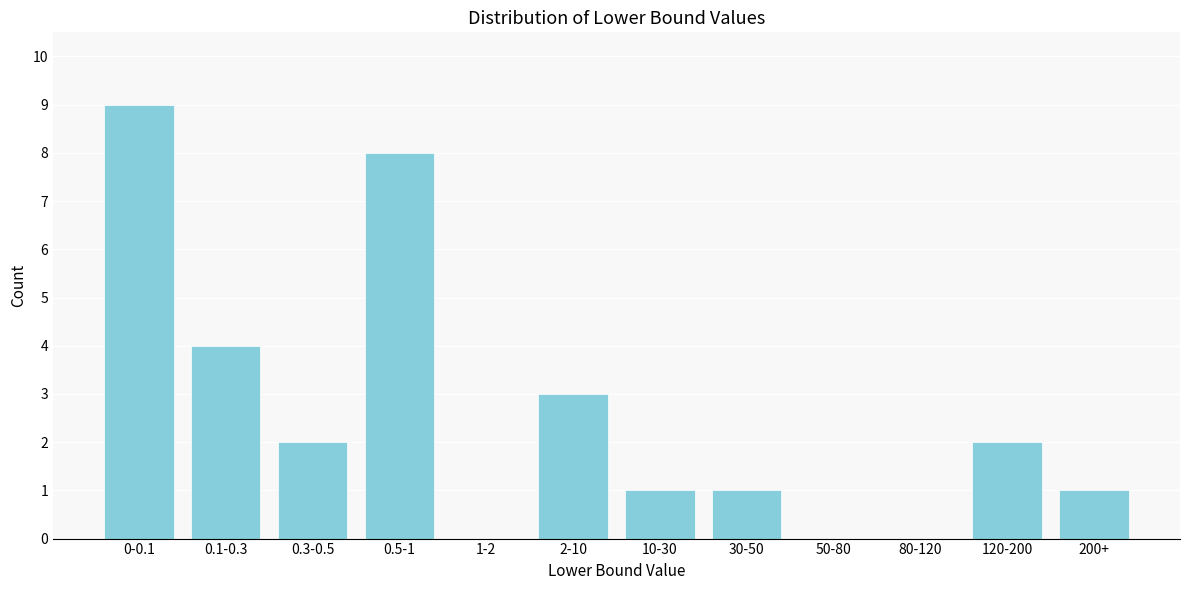

Reading left to right, list all the values displayed in this chart.

0-0.1=9	0.1-0.3=4	0.3-0.5=2	0.5-1=8	1-2=0	2-10=3	10-30=1	30-50=1	50-80=0	80-120=0	120-200=2	200+=1